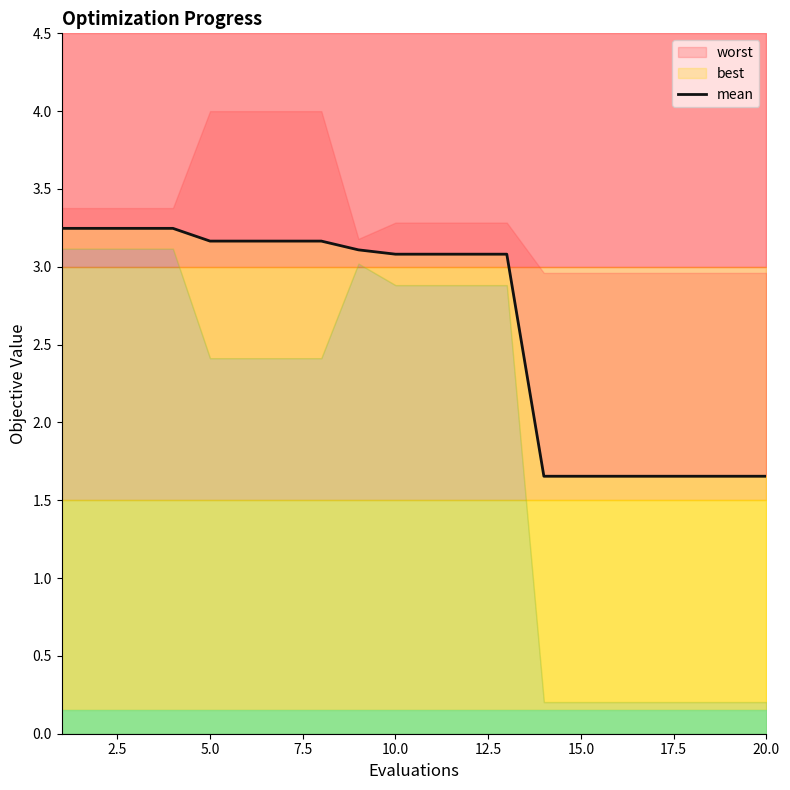

Is it true that the value at 2.5 is 4.4?

False